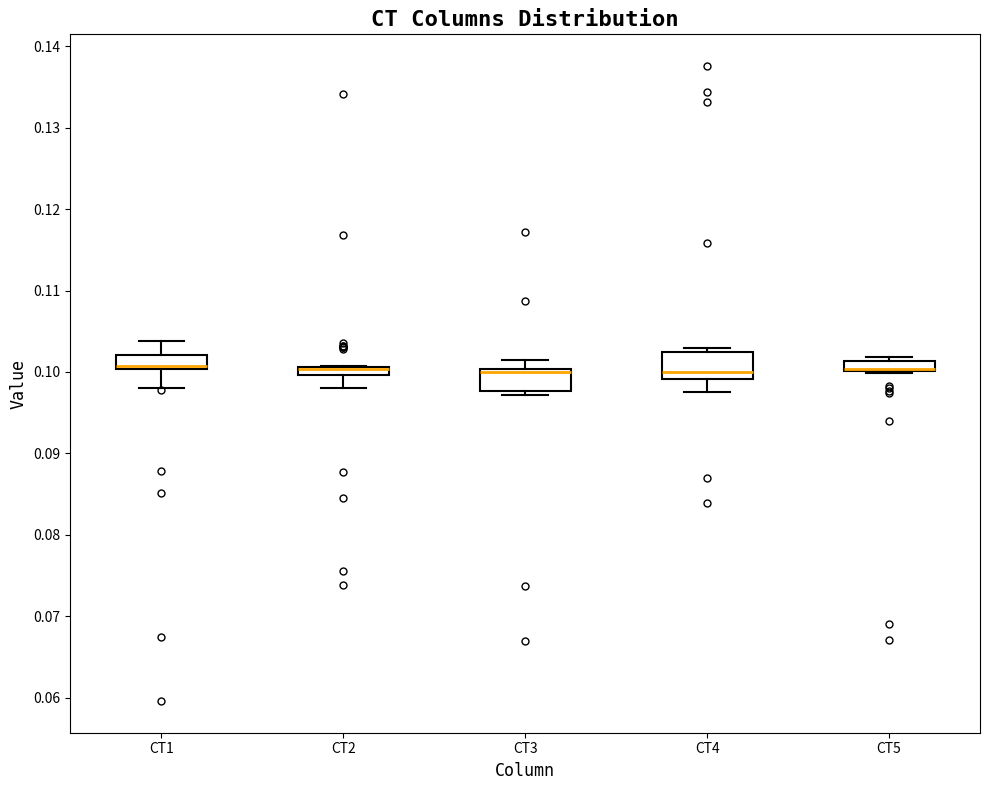

Where is the upper edge of the box for CT1 on the y-axis? The values are not printed on the chart, so give them approximately, as read against the axis.

0.102